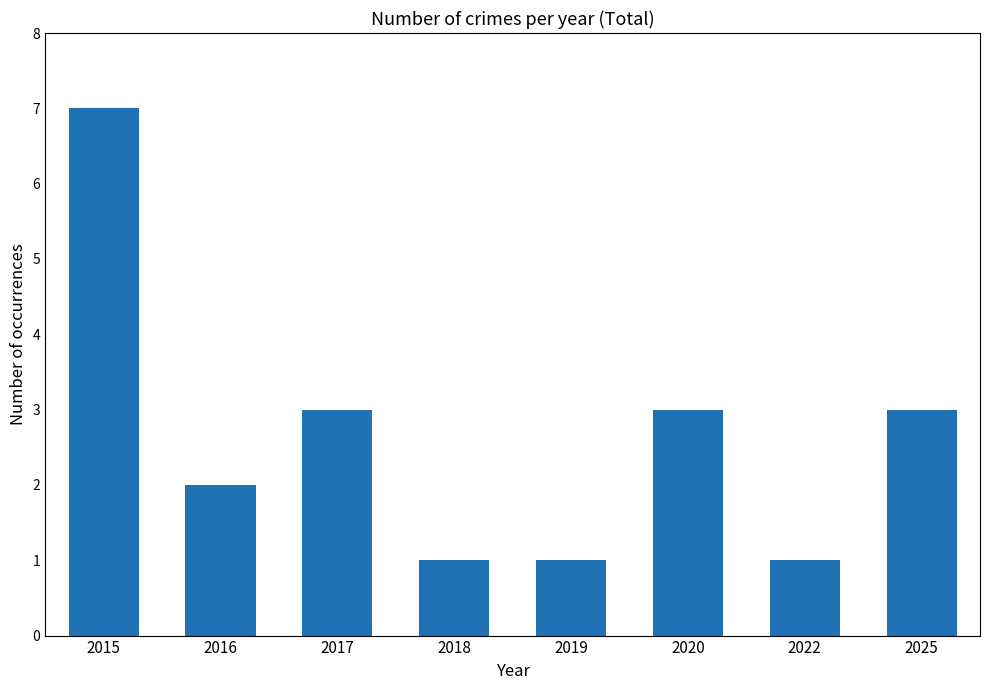

The value at 2015 is 7. True or false?

True